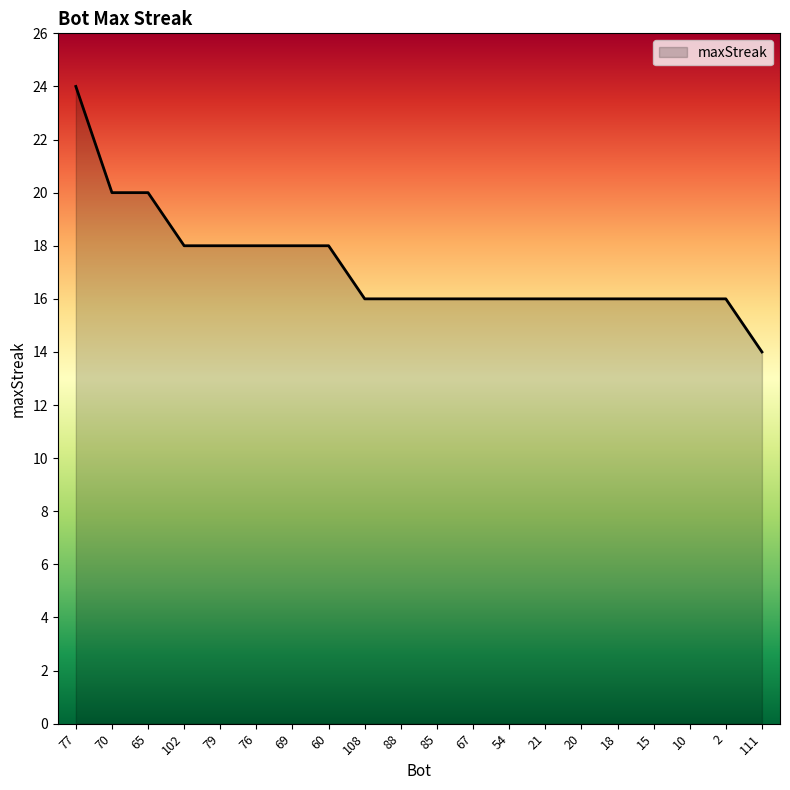

What is the greatest value displayed?

24